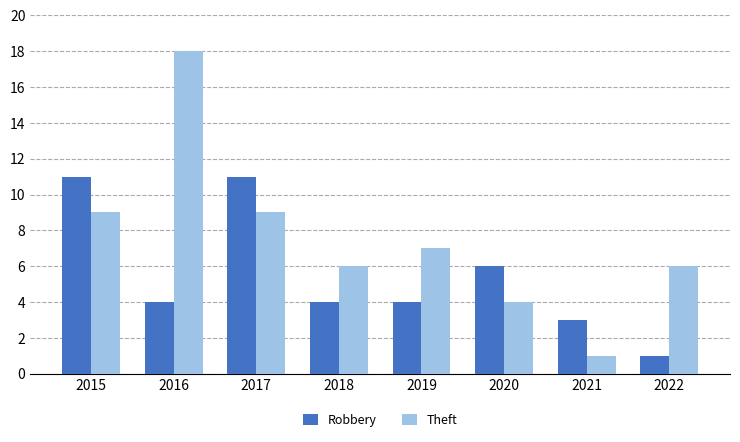

Reading left to right, transcribe all the data shown in this chart.

Robbery: 11	4	11	4	4	6	3	1
Theft: 9	18	9	6	7	4	1	6